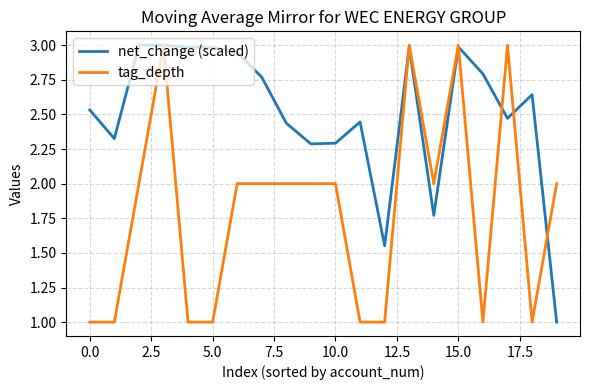

List the series in order of their overall mean, highest first.

net_change (scaled), tag_depth